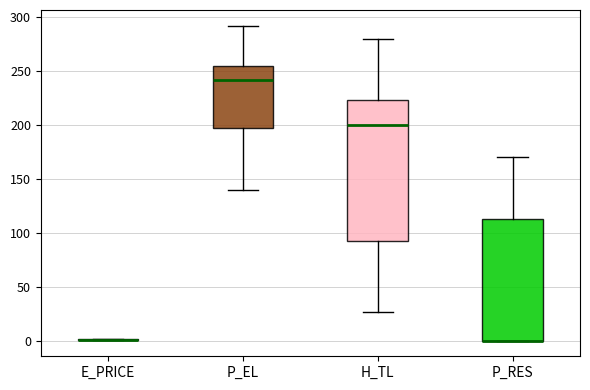

Reading left to right, transcribe this box plot: for each box, give where its median line is, the range the box spans, and where its two whiskers end, as read against the y-axis. The values are not printed on the chart, so give them approximately, as read against the axis.

E_PRICE: box collapsed to a line at 0, whiskers 0 to 0
P_EL: median 240, box 195 to 255, whiskers 140 to 290
H_TL: median 200, box 90 to 225, whiskers 25 to 280
P_RES: median 0 (drawn on the box's lower edge), box 0 to 115, whiskers 0 to 170